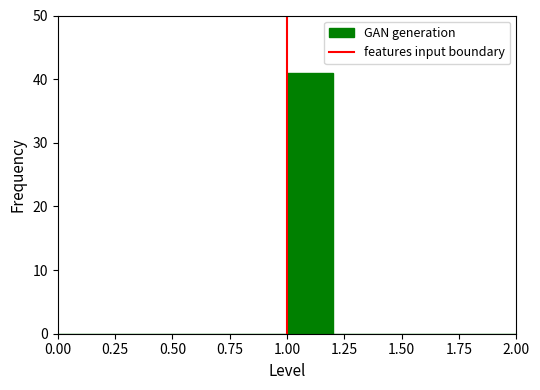

How tall is the bar that spans 1.0 to 1.2 on the x-axis? The values are not printed on the chart, so give them approximately, as read against the axis.

41